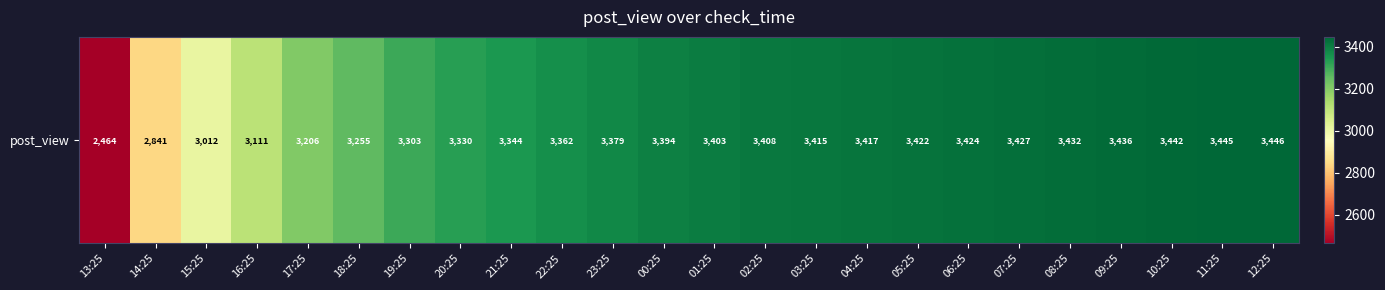

Reading left to right, list all the values displayed in this chart.

13:25=2464	14:25=2841	15:25=3012	16:25=3111	17:25=3206	18:25=3255	19:25=3303	20:25=3330	21:25=3344	22:25=3362	23:25=3379	00:25=3394	01:25=3403	02:25=3408	03:25=3415	04:25=3417	05:25=3422	06:25=3424	07:25=3427	08:25=3432	09:25=3436	10:25=3442	11:25=3445	12:25=3446